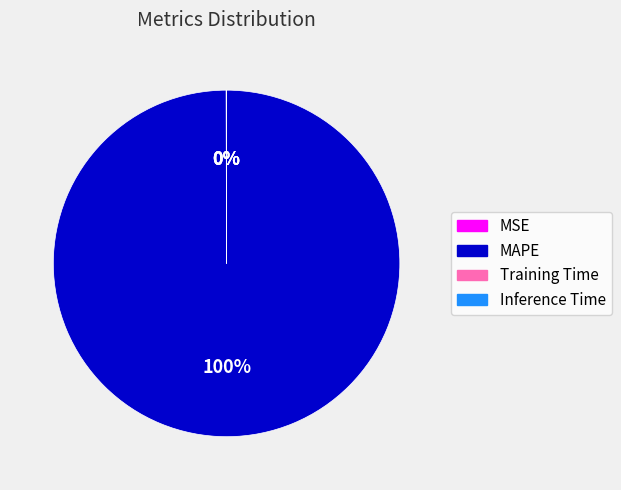

What percentage is the MAPE slice, to the nearest percent?

100%